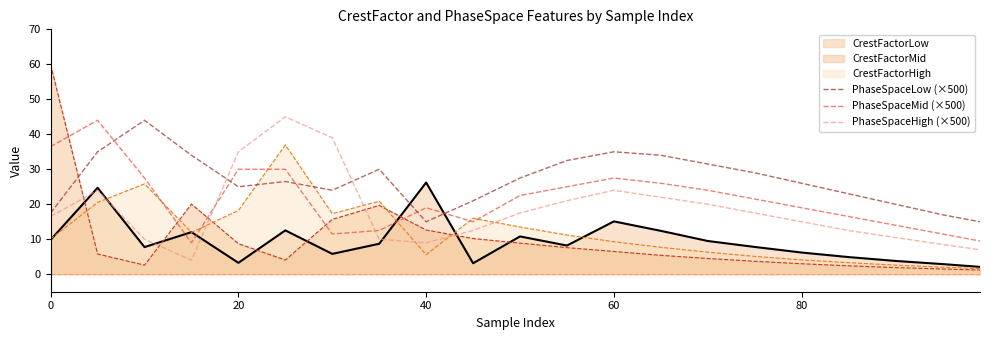

Which series has the largest range (max minus min)?

CrestFactorMid